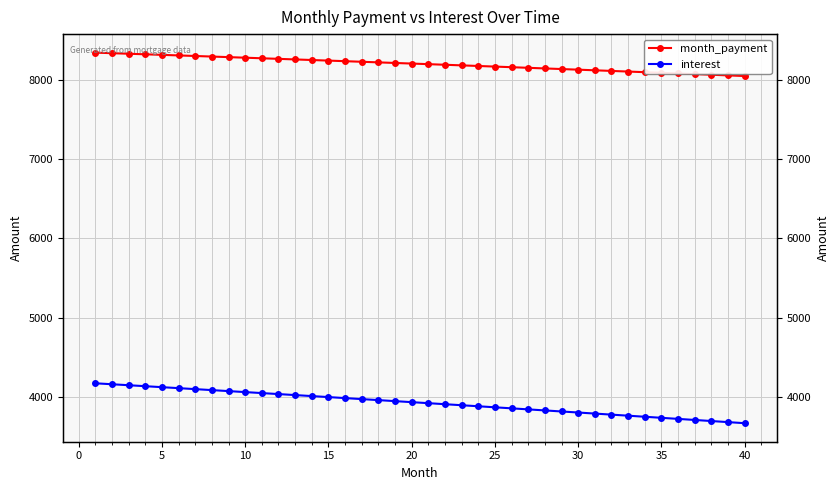

How many data points does each series have?

40